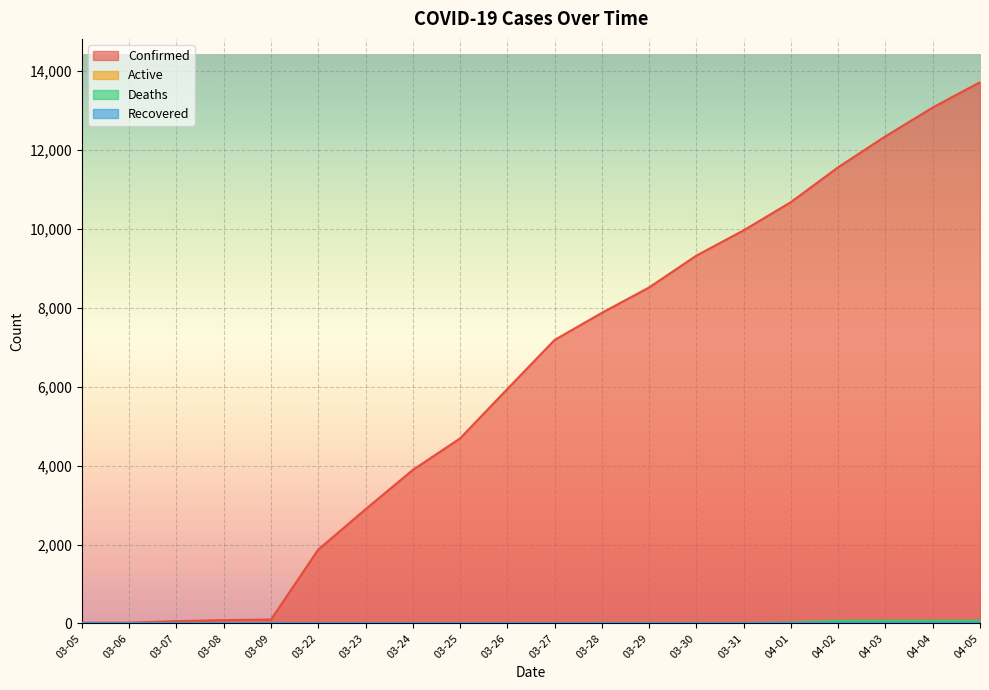

Reading left to right, extract all data points from this chart.

Confirmed: 03-05=18	03-06=19	03-07=57	03-08=83	03-09=98	03-22=1873	03-23=2894	03-24=3891	03-25=4691	03-26=5944	03-27=7187	03-28=7875	03-29=8519	03-30=9326	03-31=9967	04-01=10683	04-02=11567	04-03=12351	04-04=13081	04-05=13723
Deaths: 03-05=0	03-06=0	03-07=0	03-08=0	03-09=0	03-22=0	03-23=0	03-24=0	03-25=1	03-26=1	03-27=1	03-28=10	03-29=10	03-30=10	03-31=10	04-01=25	04-02=64	04-03=67	04-04=67	04-05=67